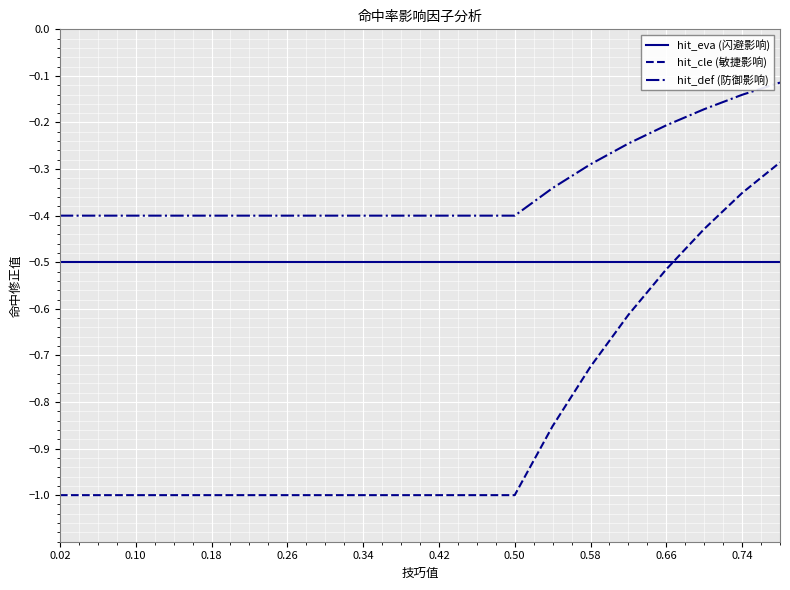

Which series ends up on top after the final intersection of hit_eva (闪避影响) and hit_cle (敏捷影响)?

hit_cle (敏捷影响)